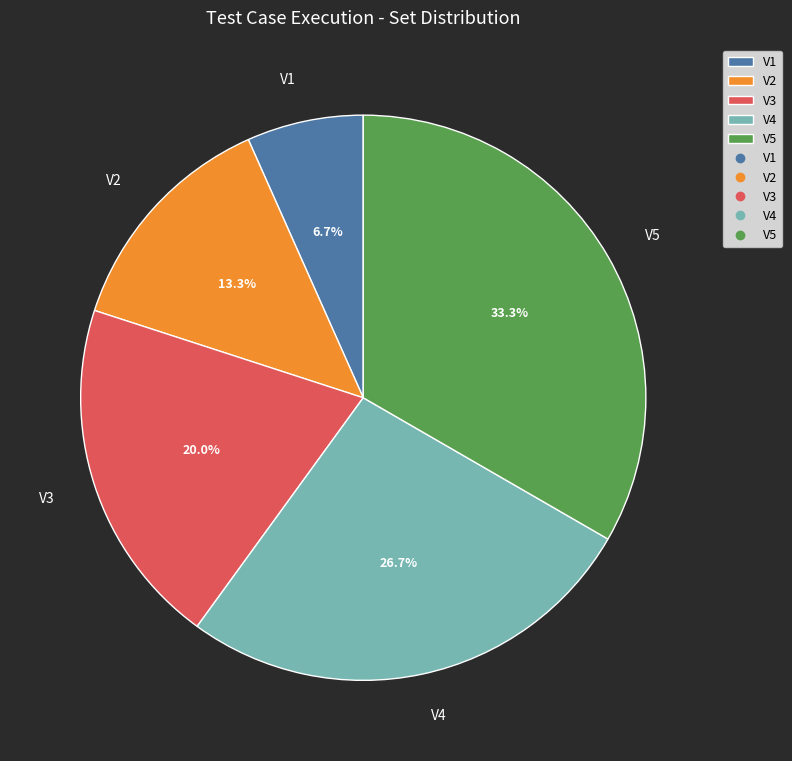

What portion of the pie excludes V5?

66.7%